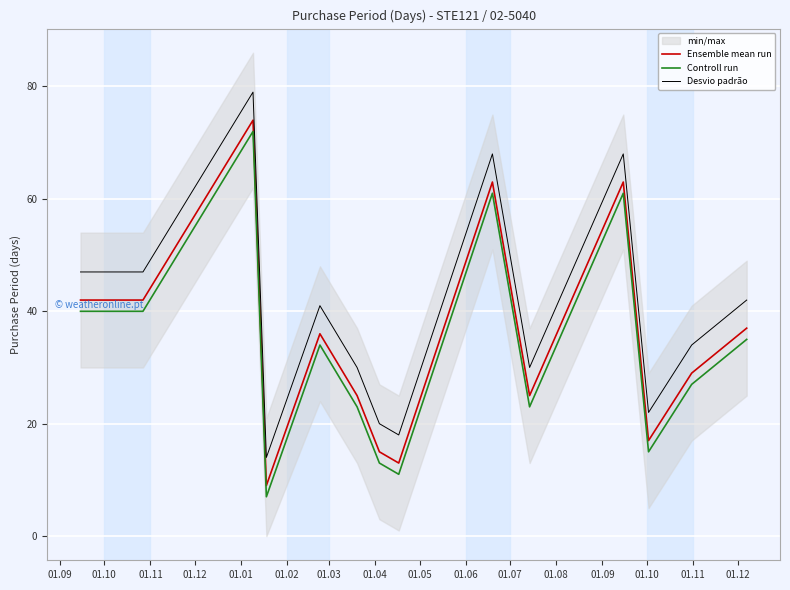

In Controll run, how many points are lower than both neighbors (excluding endpoints)?

4